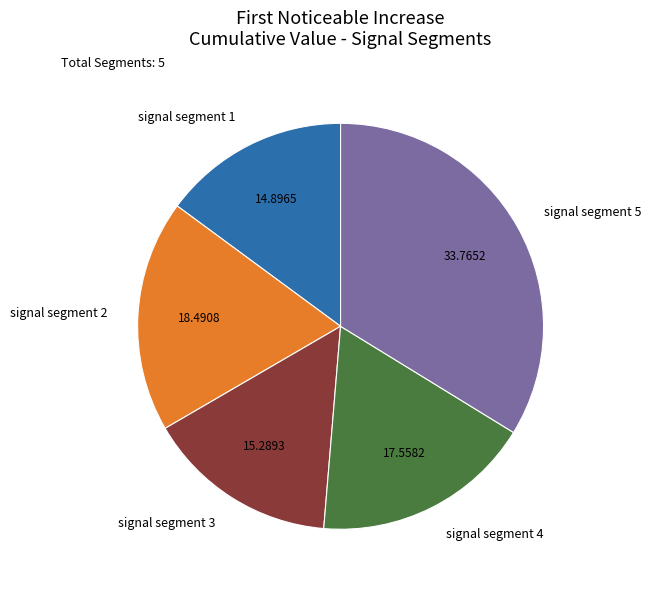

Does any single category account for the majority?

No